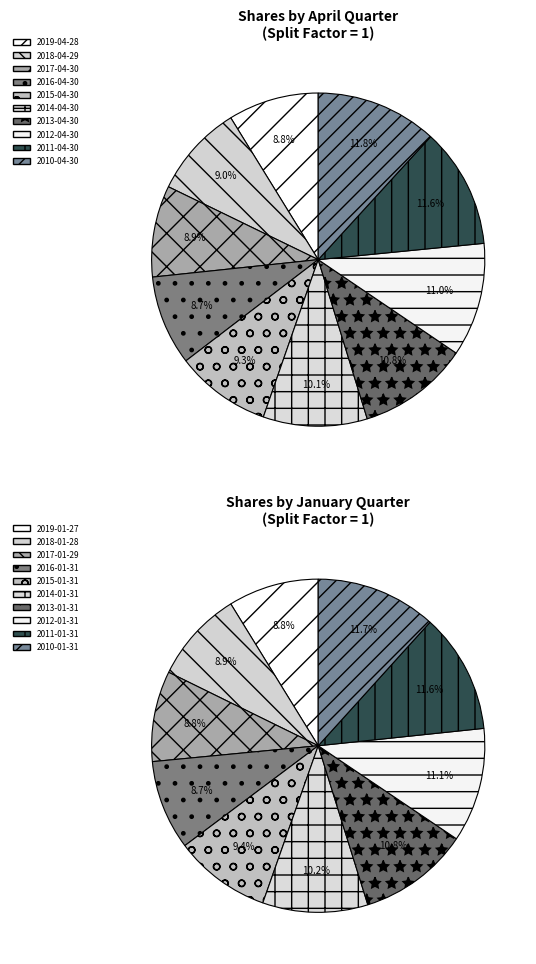

Rank the categories by value from lowest to highest.

2016-04-30, 2019-04-28, 2017-04-30, 2018-04-29, 2015-04-30, 2014-04-30, 2013-04-30, 2012-04-30, 2011-04-30, 2010-04-30